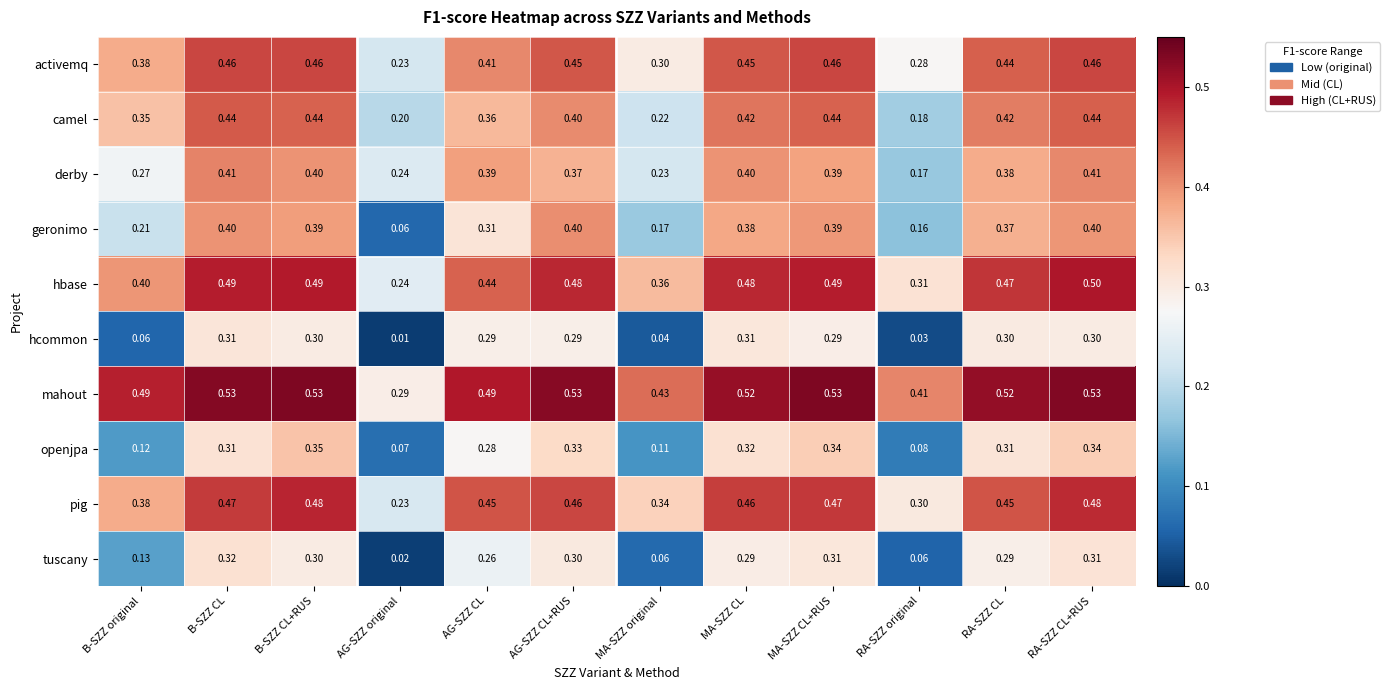

At which category is the sum across all series the highest?

RA-SZZ CL+RUS